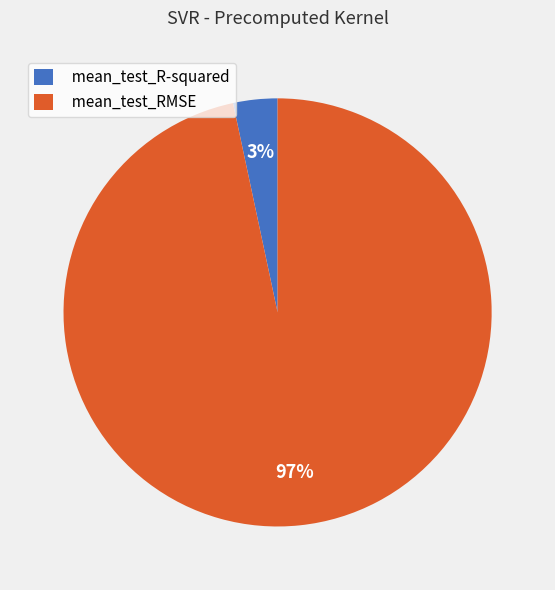

How many segments does this pie chart have?

2